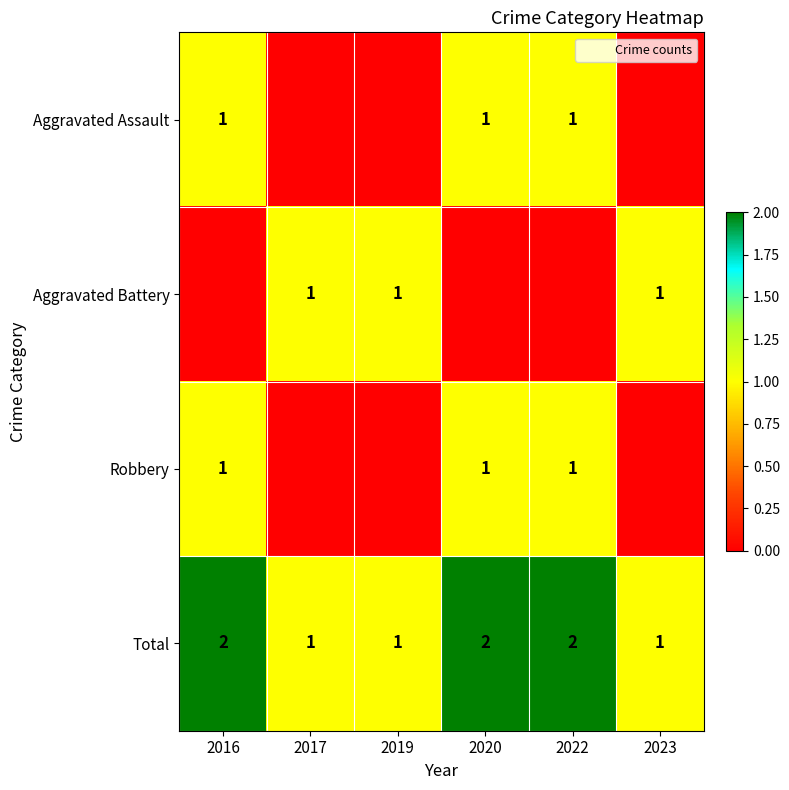

At which category is the sum across all series the highest?

2016